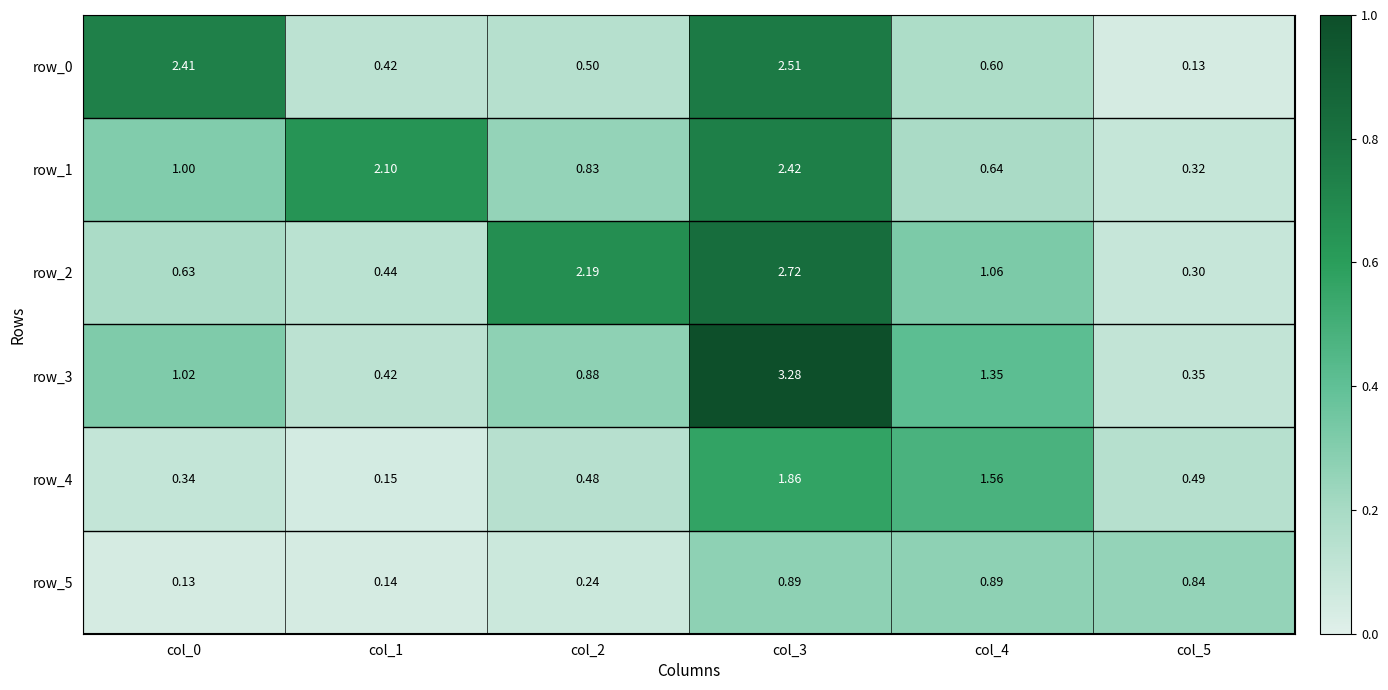

Is the value of row_2 at col_2 greater than the value of row_5 at col_2?

Yes